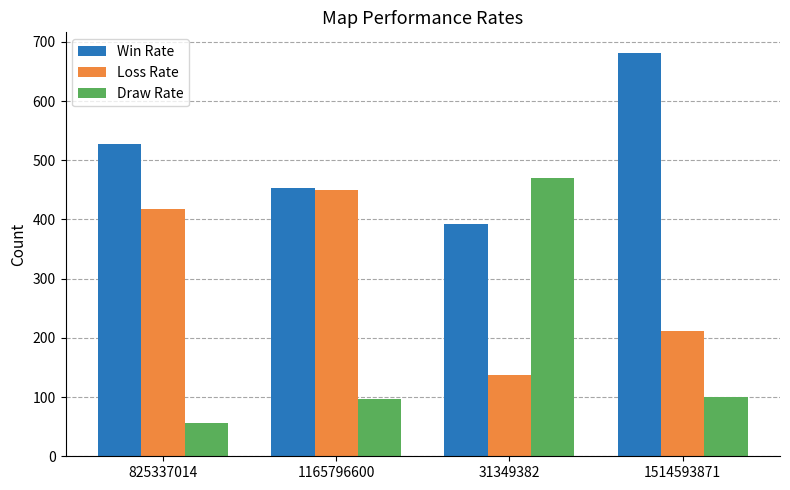

The value of Loss Rate at 1514593871 is 367. True or false?

False